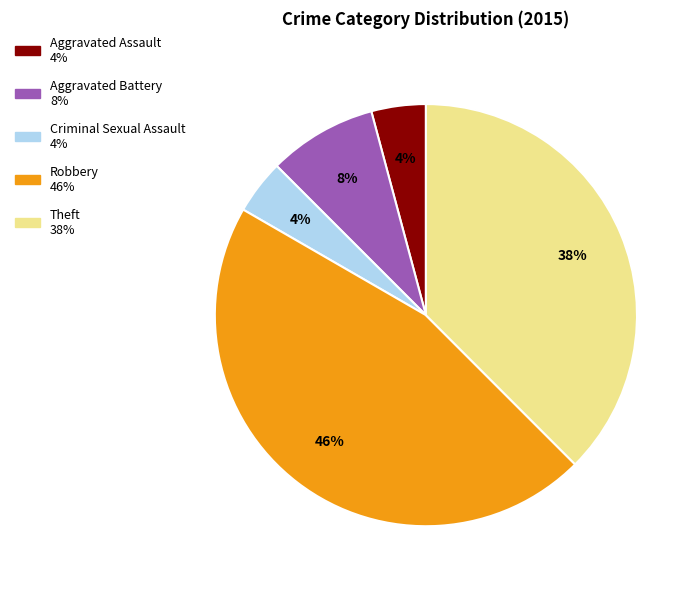

Combined, do Aggravated Battery and Aggravated Assault account for over 50%?

No